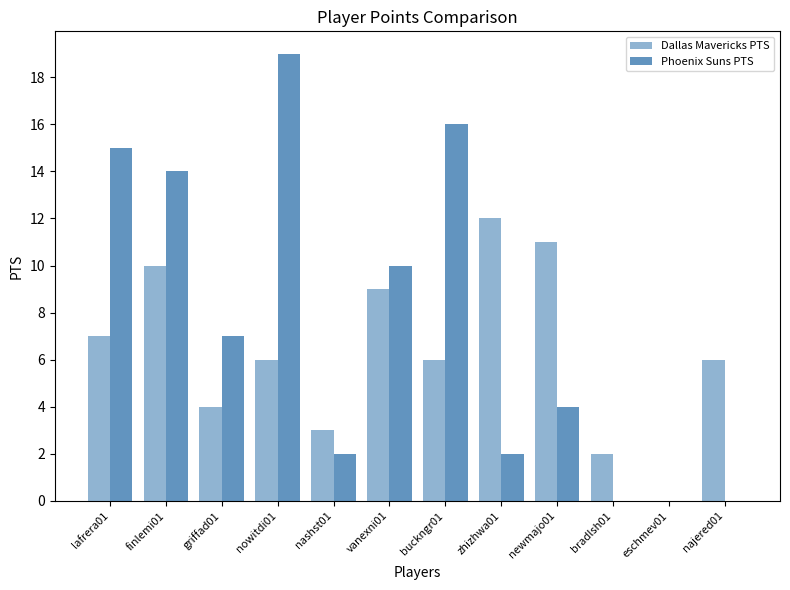

Reading right to left, what are all the values shown in this chart?

Dallas Mavericks PTS: 6	0	2	11	12	6	9	3	6	4	10	7
Phoenix Suns PTS: 0	0	0	4	2	16	10	2	19	7	14	15